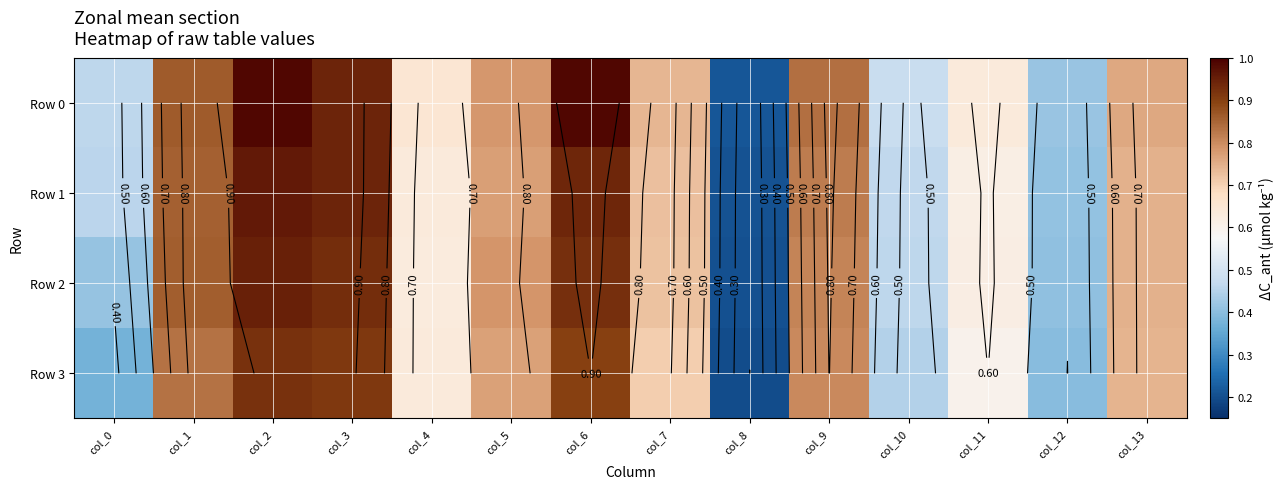

What is the sum of all Row 1 values?

9.5